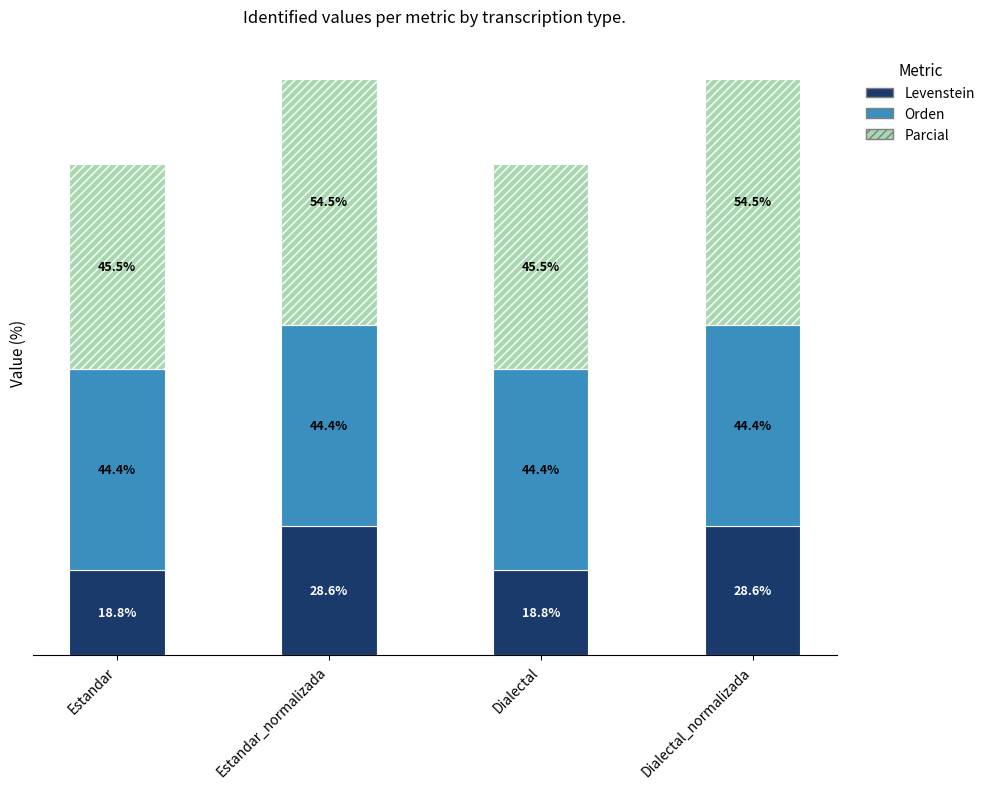

Where does the Levenstein series first go above 28?

Estandar_normalizada